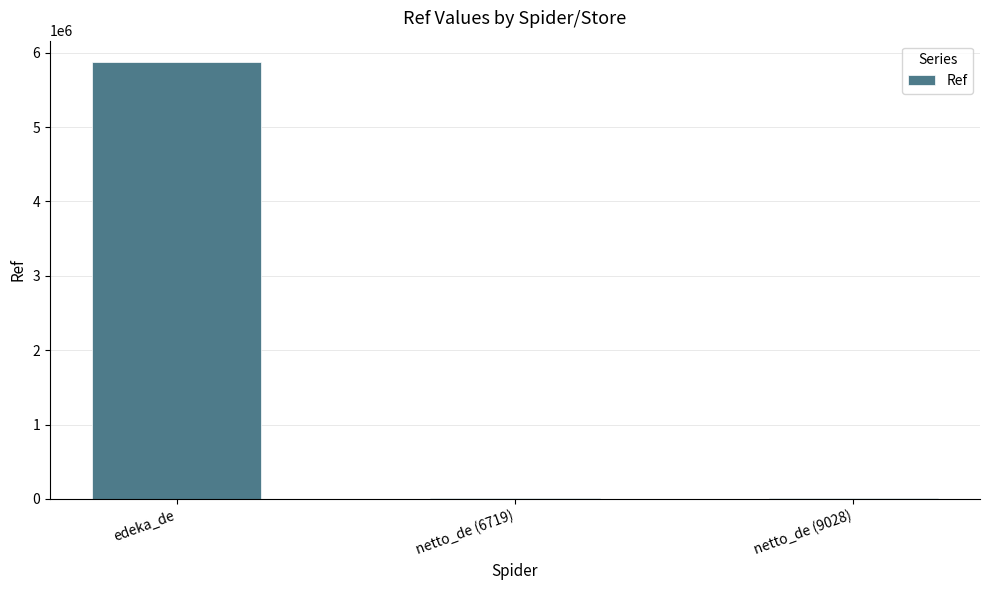

Which label corresponds to the largest value in the chart?

edeka_de